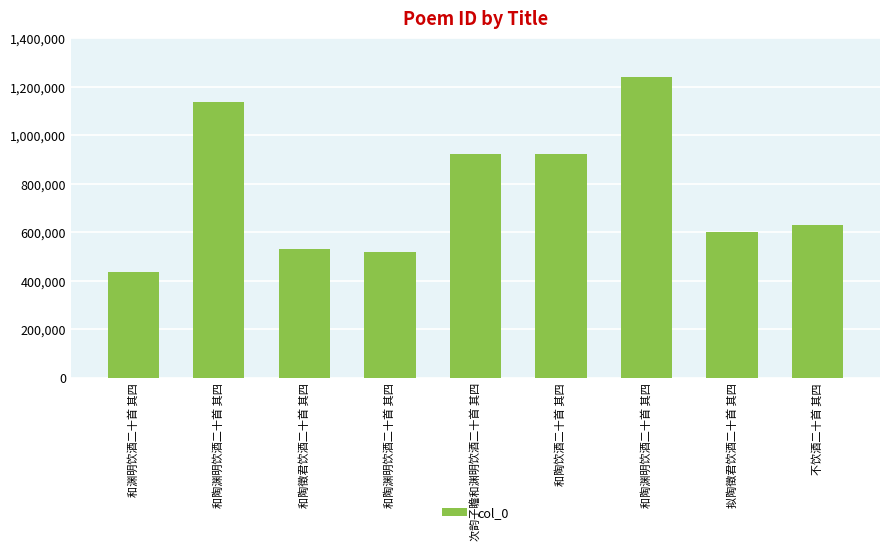

Rank the categories by value from highest to lowest.

和陶渊明饮酒二十首 其四, 和陶渊明饮酒二十首 其四, 次韵子瞻和渊明饮酒二十首 其四, 和陶饮酒二十首 其四, 不饮酒二十首 其四, 拟陶徵君饮酒二十首 其四, 和陶徵君饮酒二十首 其四, 和陶渊明饮酒二十首 其四, 和渊明饮酒二十首 其四